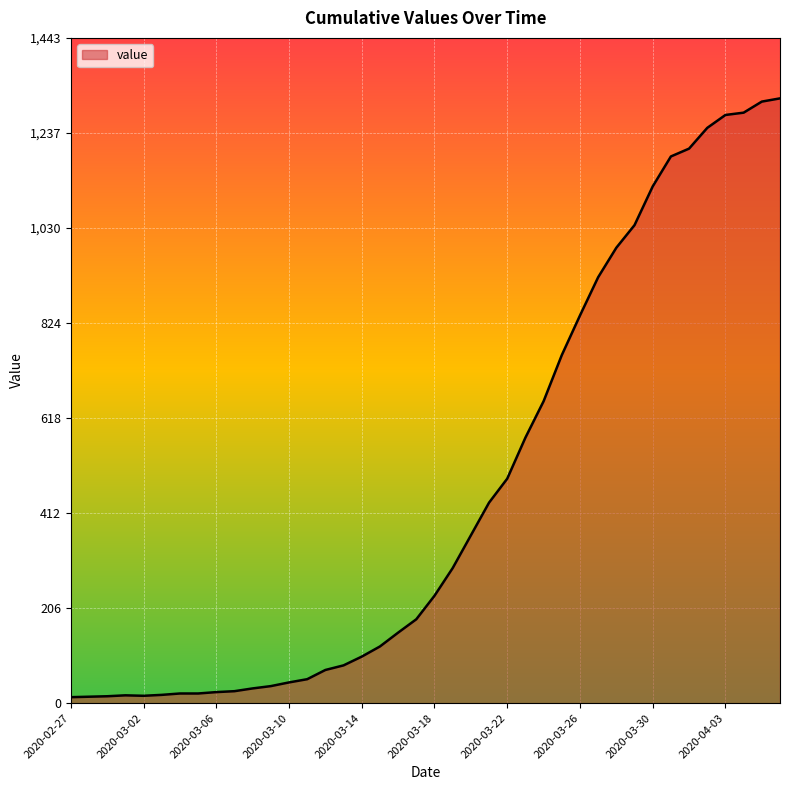

What is the difference between the maximum and minimum values?

1299